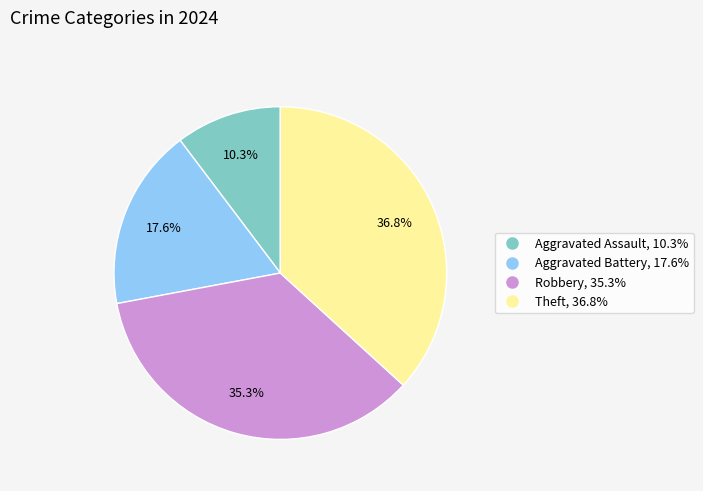

What percentage is the Robbery slice, to the nearest percent?

35%